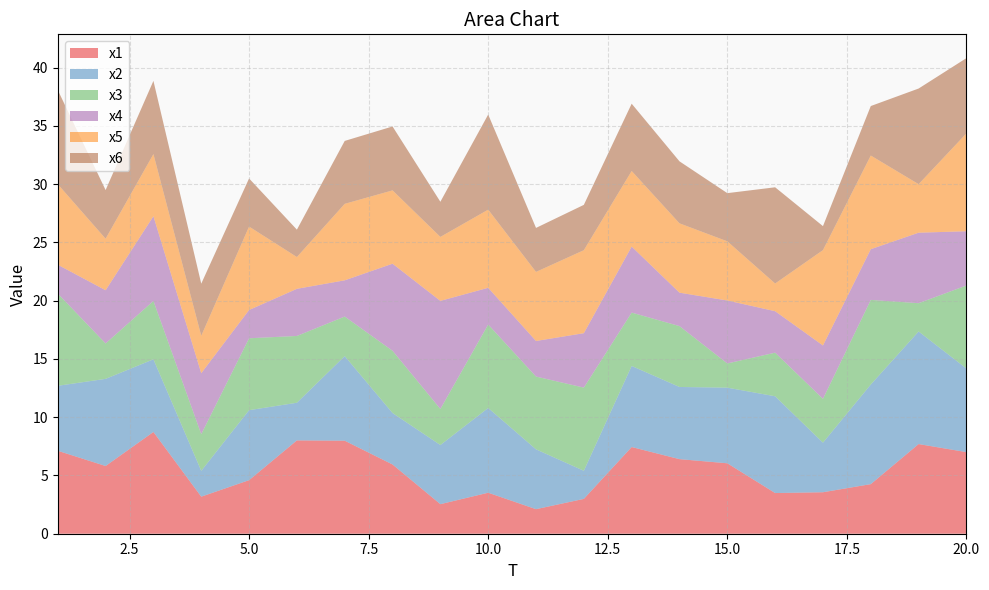

Reading right to left, extract all data points from this chart.

x1: 7.0	7.7	4.3	3.6	3.5	6.0	6.4	7.4	3.0	2.1	3.5	2.5	5.9	8.0	8.0	4.6	3.2	8.7	5.8	7.1
x2: 7.2	9.7	8.6	4.3	8.3	6.5	6.2	7.0	2.4	5.1	7.3	5.1	4.4	7.3	3.2	6.0	2.2	6.2	7.5	5.6
x3: 7.1	2.4	7.3	3.8	3.7	2.1	5.2	4.6	7.1	6.2	7.2	3.1	5.3	3.4	5.7	6.2	3.1	5.0	3.0	7.9
x4: 4.7	6.1	4.4	4.6	3.6	5.4	2.9	5.7	4.7	3.1	3.2	9.3	7.5	3.1	4.0	2.4	5.2	7.3	4.6	2.5
x5: 8.4	4.2	8.0	8.2	2.4	5.1	6.0	6.5	7.1	5.9	6.7	5.5	6.3	6.6	2.7	7.2	3.2	5.3	4.4	6.9
x6: 6.5	8.2	4.2	2.1	8.3	4.1	5.3	5.8	3.9	3.8	8.2	3.0	5.5	5.4	2.4	4.1	4.5	6.3	4.2	8.1